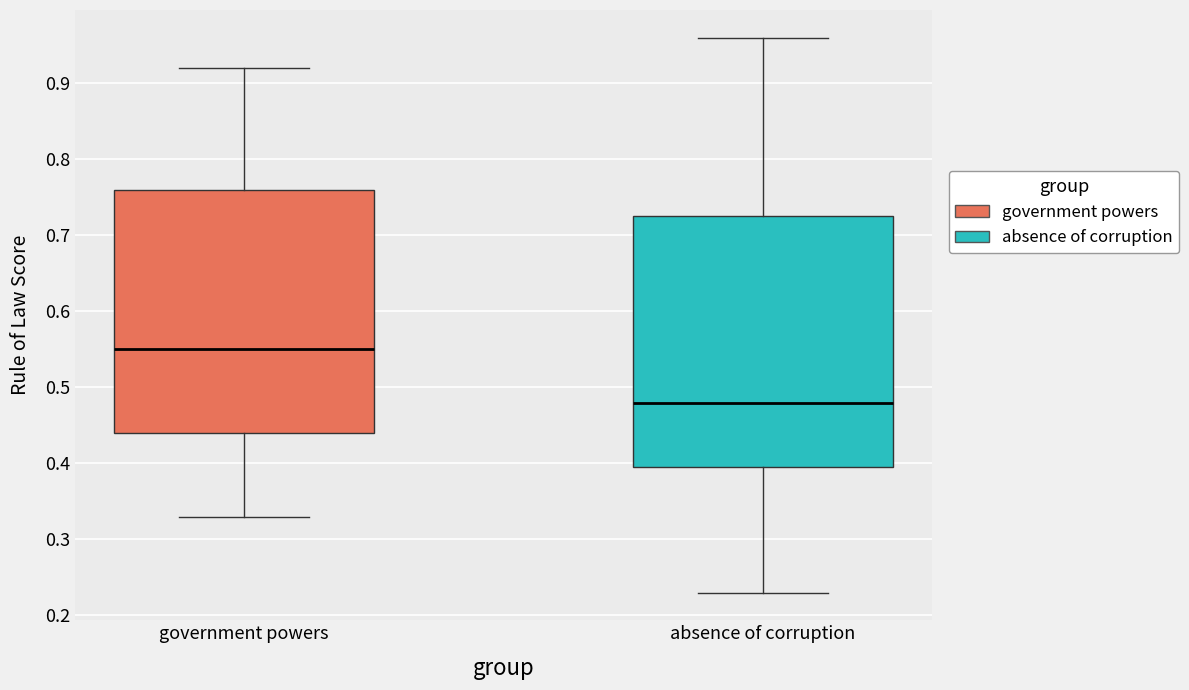

Reading left to right, transcribe this box plot: for each box, give where its median line is, the range the box spans, and where its two whiskers end, as read against the y-axis. The values are not printed on the chart, so give them approximately, as read against the axis.

government powers: median 0.55, box 0.44 to 0.76, whiskers 0.33 to 0.92
absence of corruption: median 0.48, box 0.40 to 0.73, whiskers 0.23 to 0.96